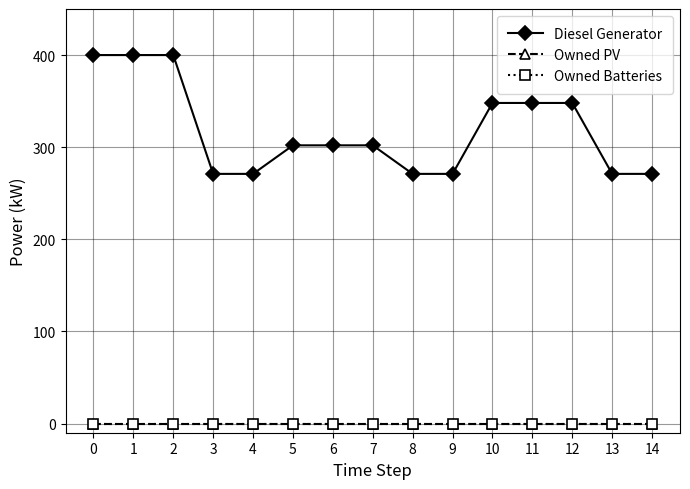

At 4, list the series in order from largest to smallest.

Diesel Generator, Owned PV, Owned Batteries